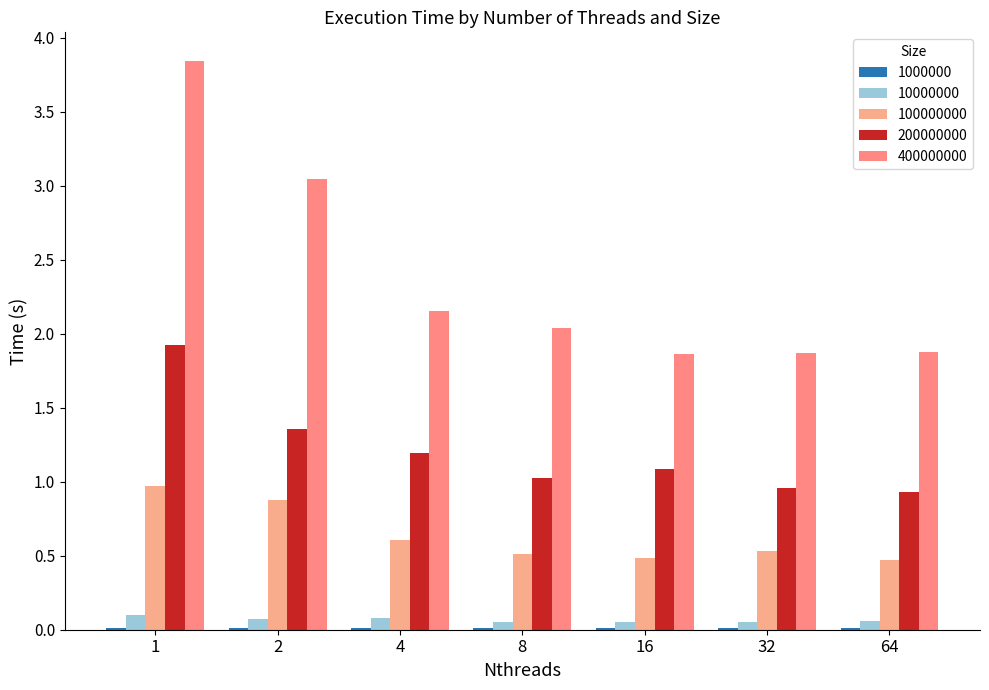

List the series in order of their peak value, lowest first.

1000000, 10000000, 100000000, 200000000, 400000000